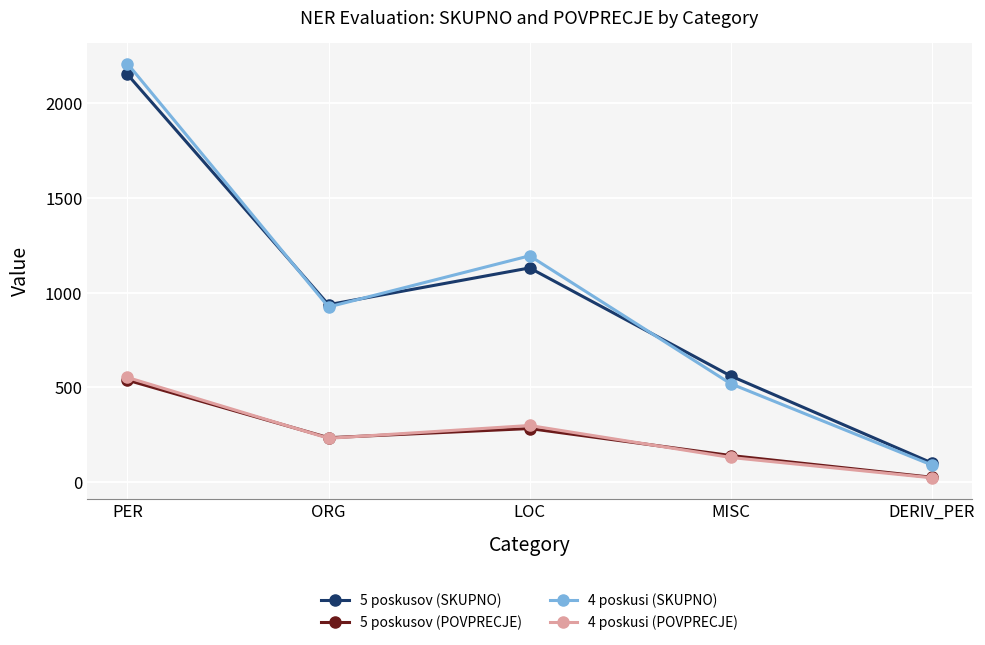

Where do 4 poskusi (POVPRECJE) and 5 poskusov (POVPRECJE) first cross each other?

PER and ORG